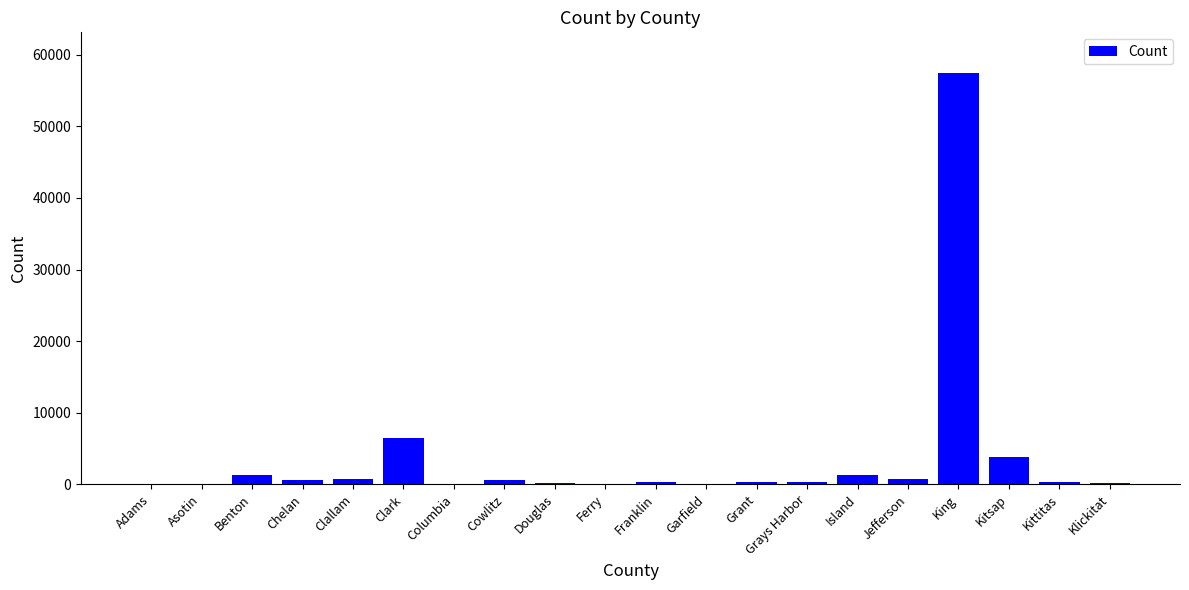

What is the greatest value displayed?

57398